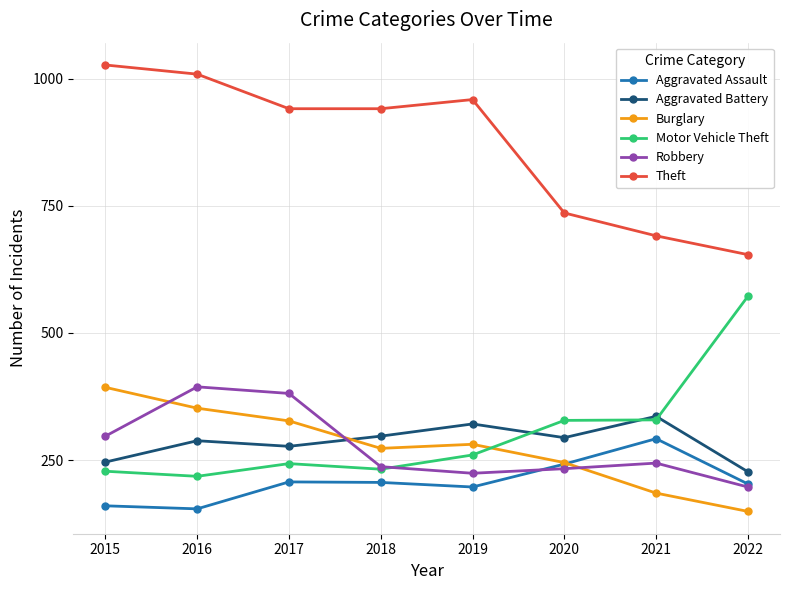

How many interior local peaks does the Burglary series have?

1